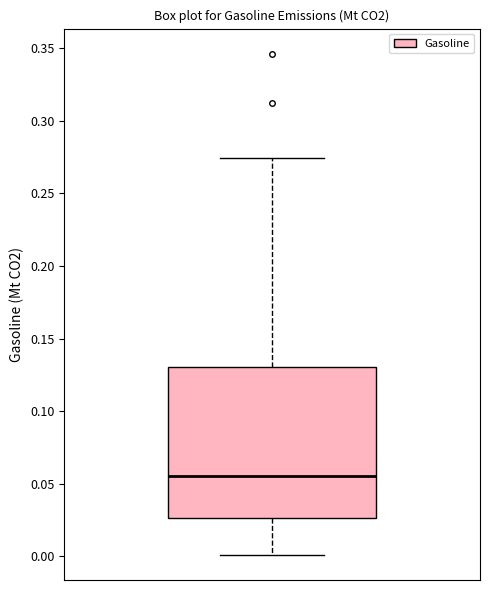

Where does the upper whisker of the box end on the y-axis? The values are not printed on the chart, so give them approximately, as read against the axis.

0.275